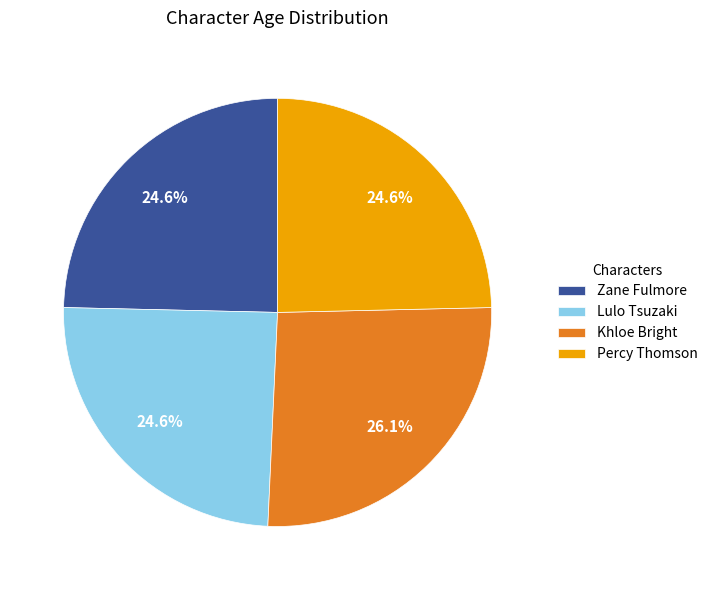

What is the largest slice in the pie chart?

Khloe Bright